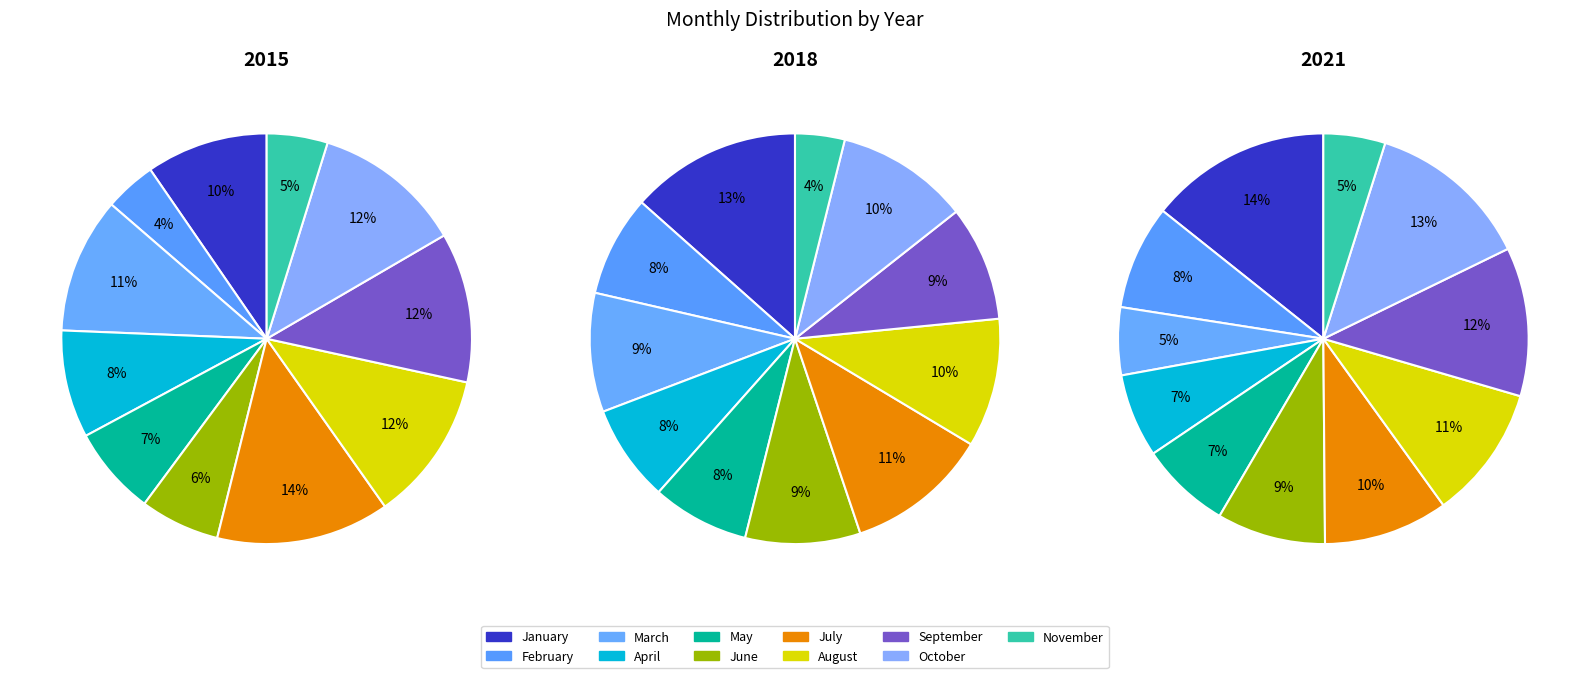

What is the smallest slice in the pie chart?

February